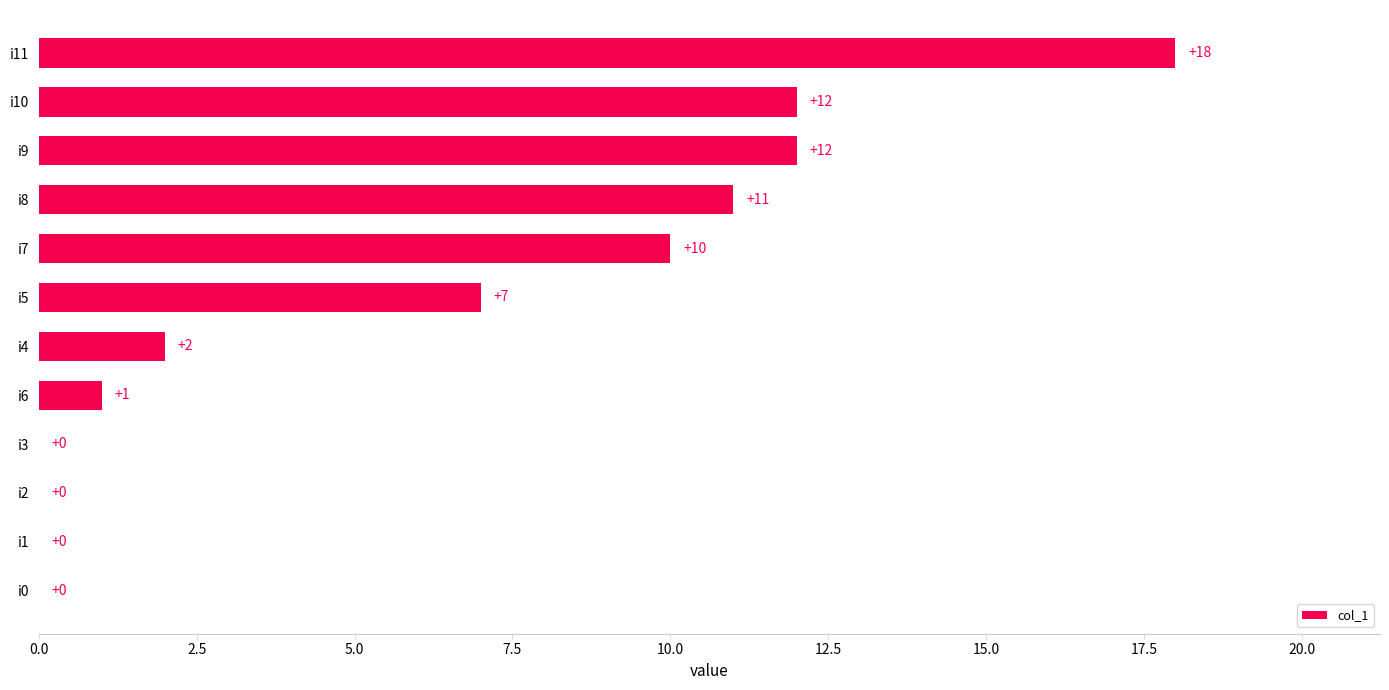

What is the change in value from i7 to i11?

+8